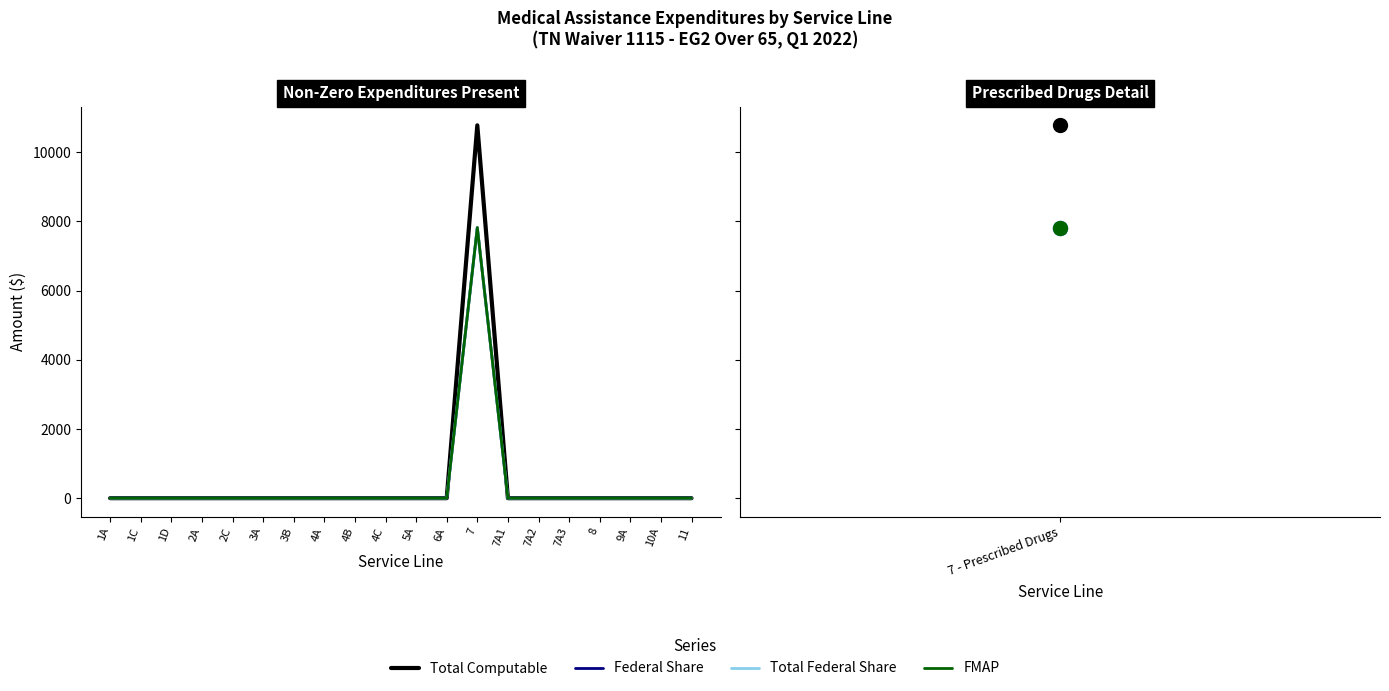

True or false: Federal Share and FMAP cross at least once.

False